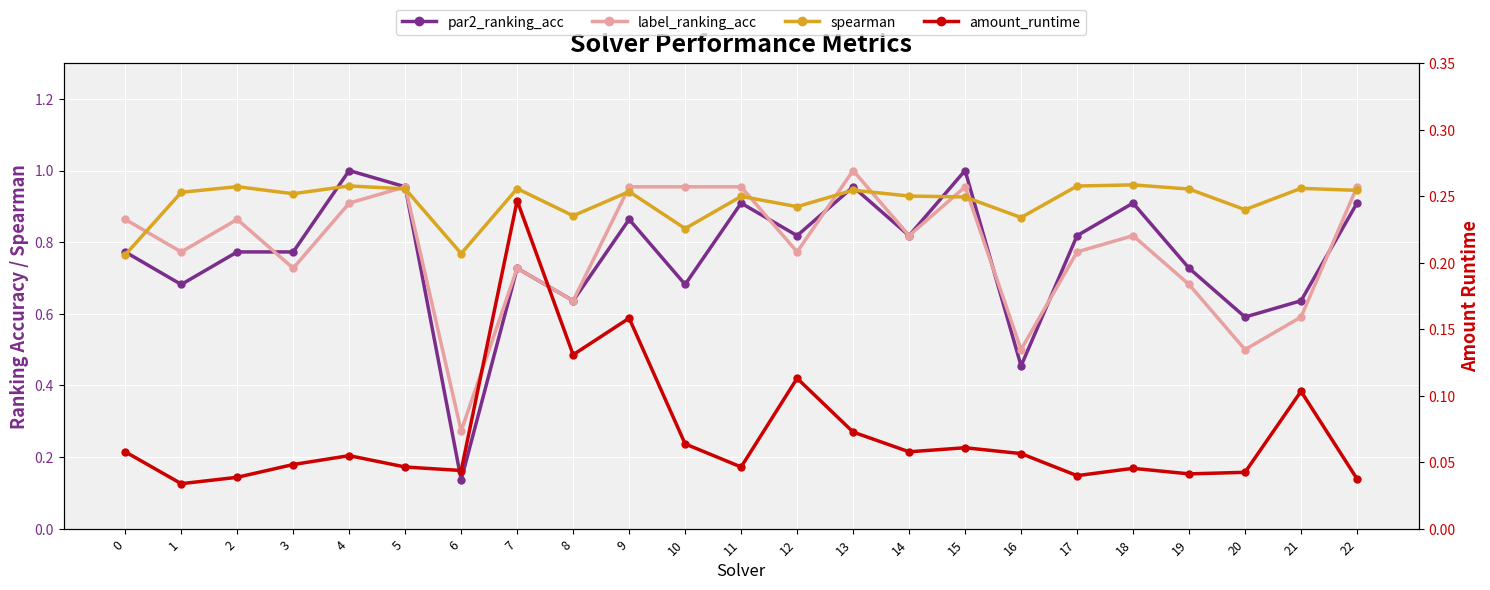

Is it true that par2_ranking_acc equals 1.1 at 7?

False